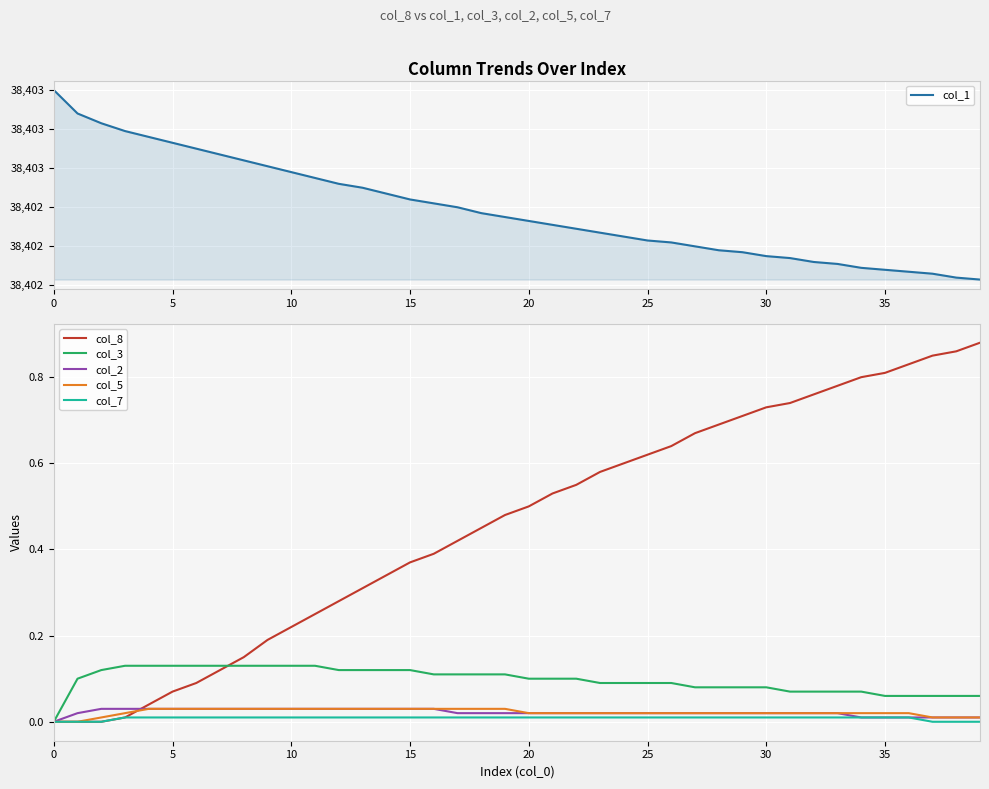

What value does the col_1 series have at 24?

38402.2